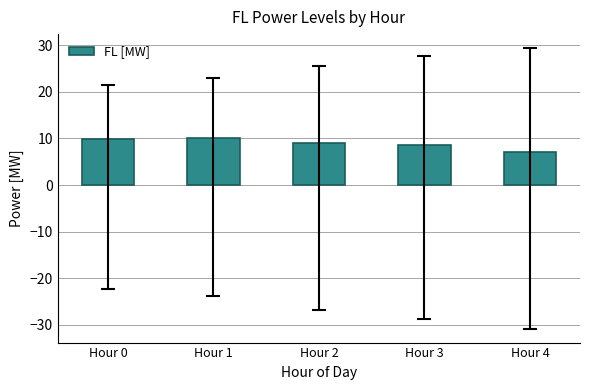

What is the value of the 1st bar from the left?

9.8